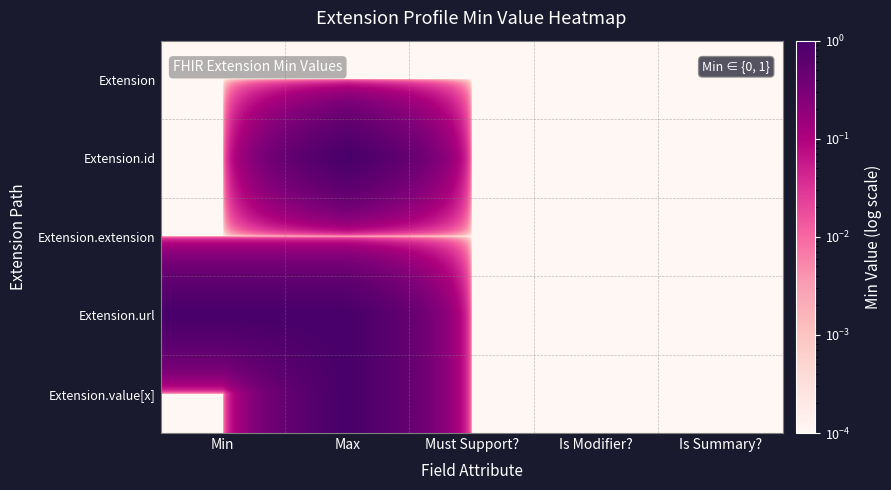

Rank the series at Is Summary? from highest to lowest value.

Extension, Extension.id, Extension.extension, Extension.url, Extension.value[x]